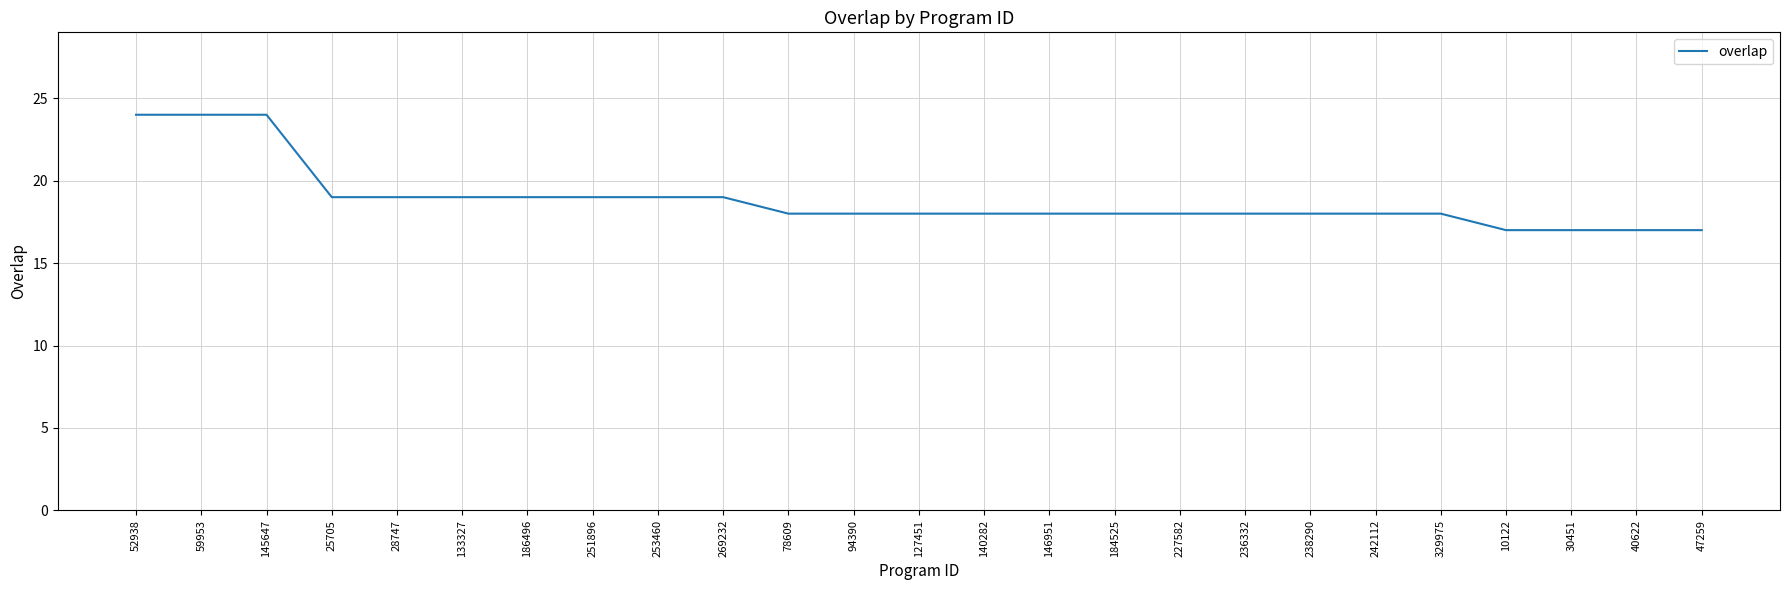

What position from the right is 52938?

25